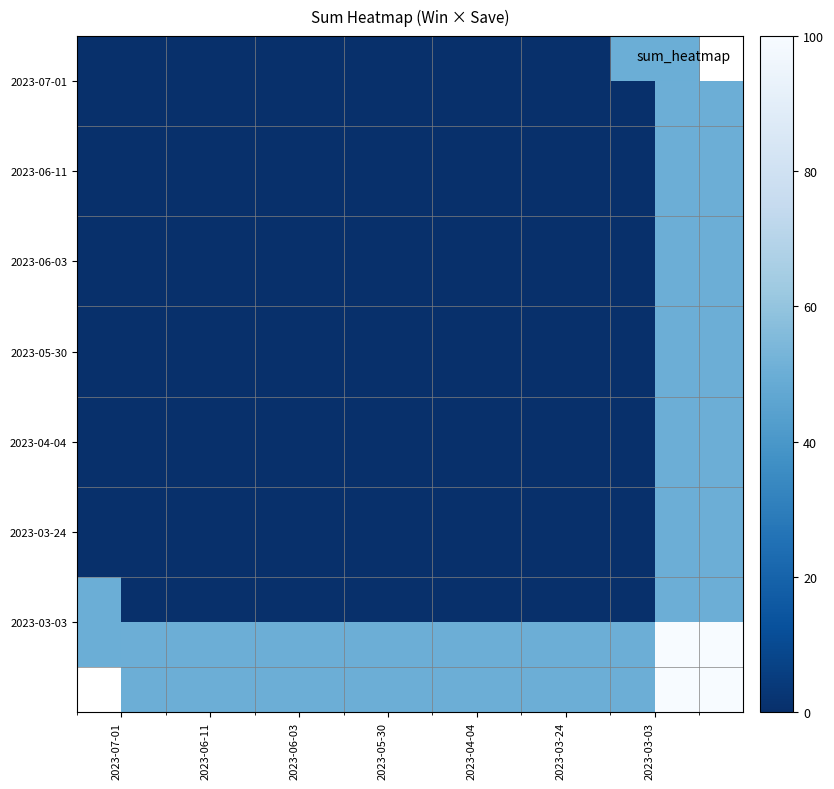

What is the difference between the highest and lowest values at 2023-06-11?

50.0